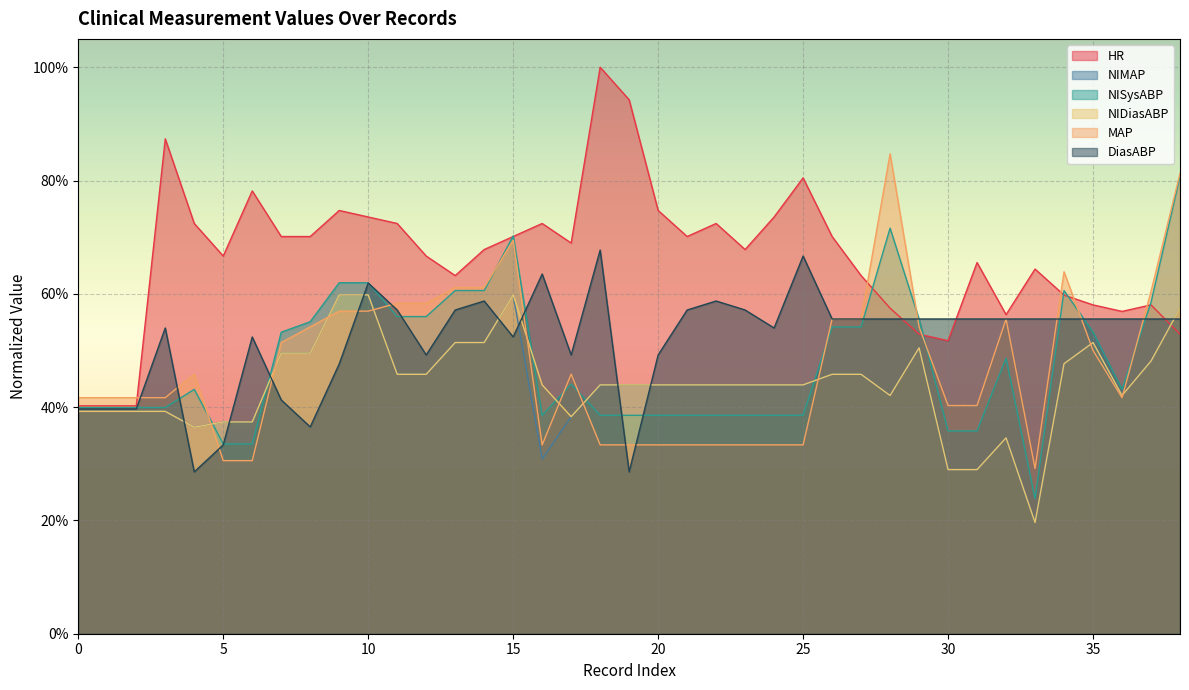

True or false: NIMAP and NIDiasABP cross at least once.

False